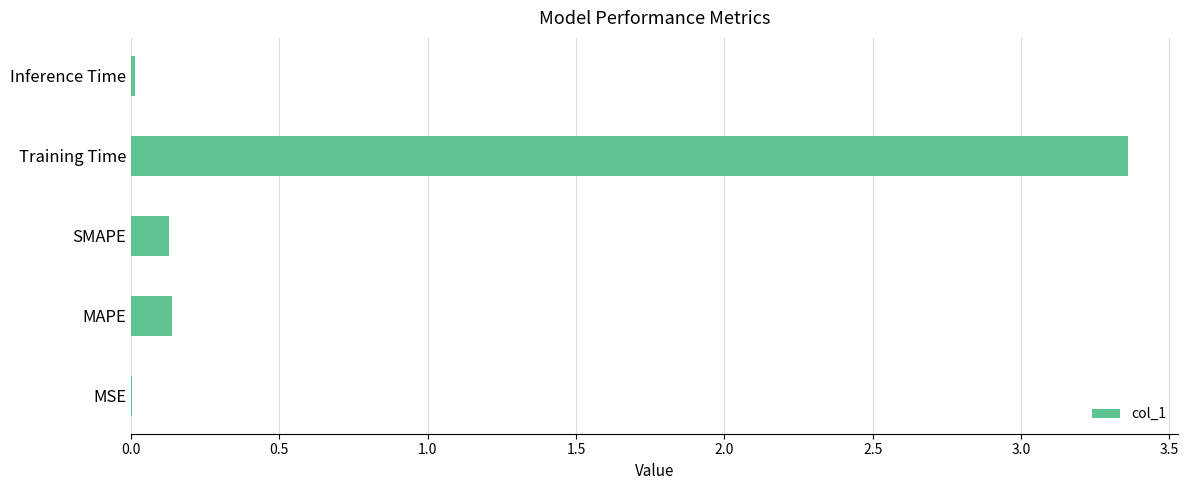

Is it true that the value at SMAPE is 0.0?

False